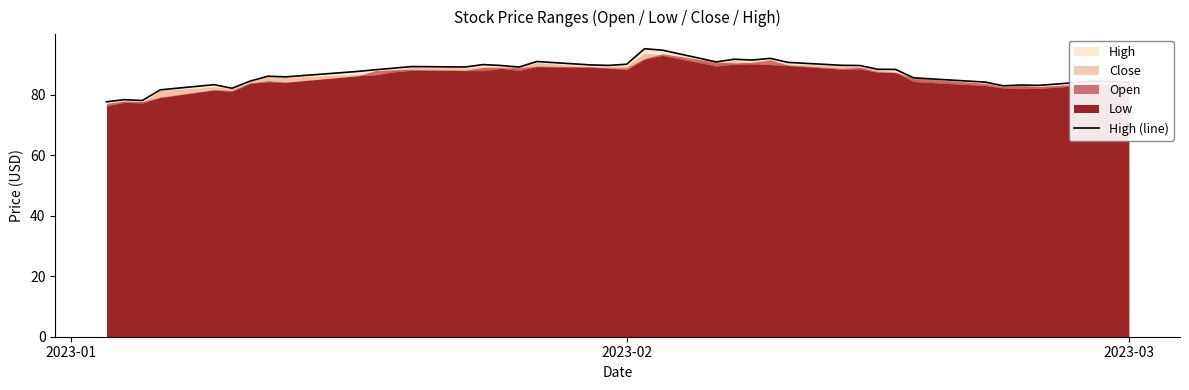

How many lines are shown in the chart?

1